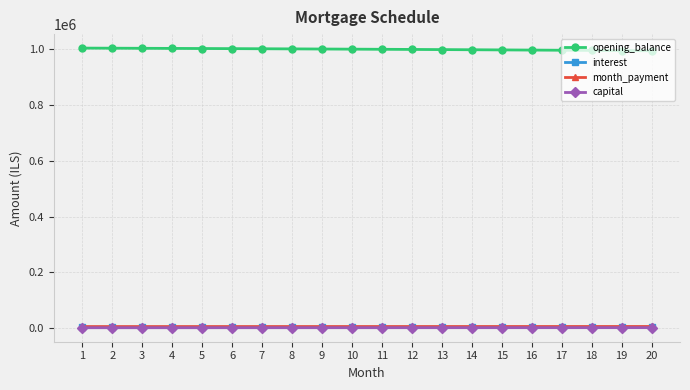

How many data points does each series have?

20